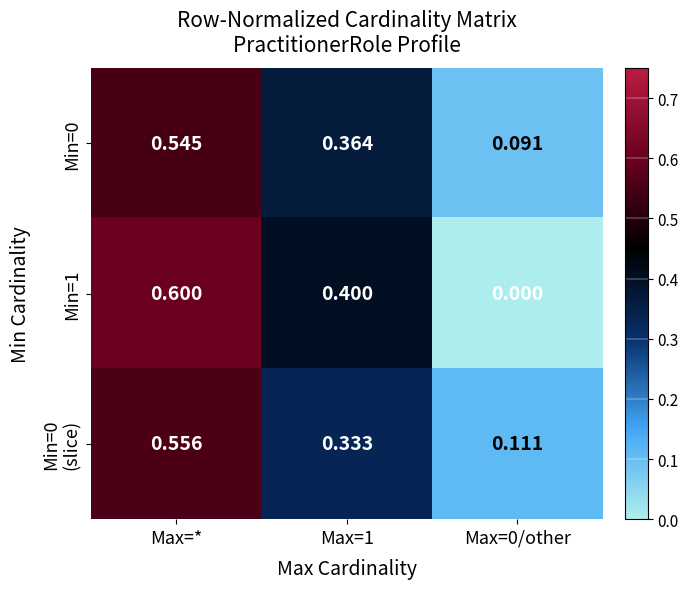

Which series has the widest spread of values?

Min=1